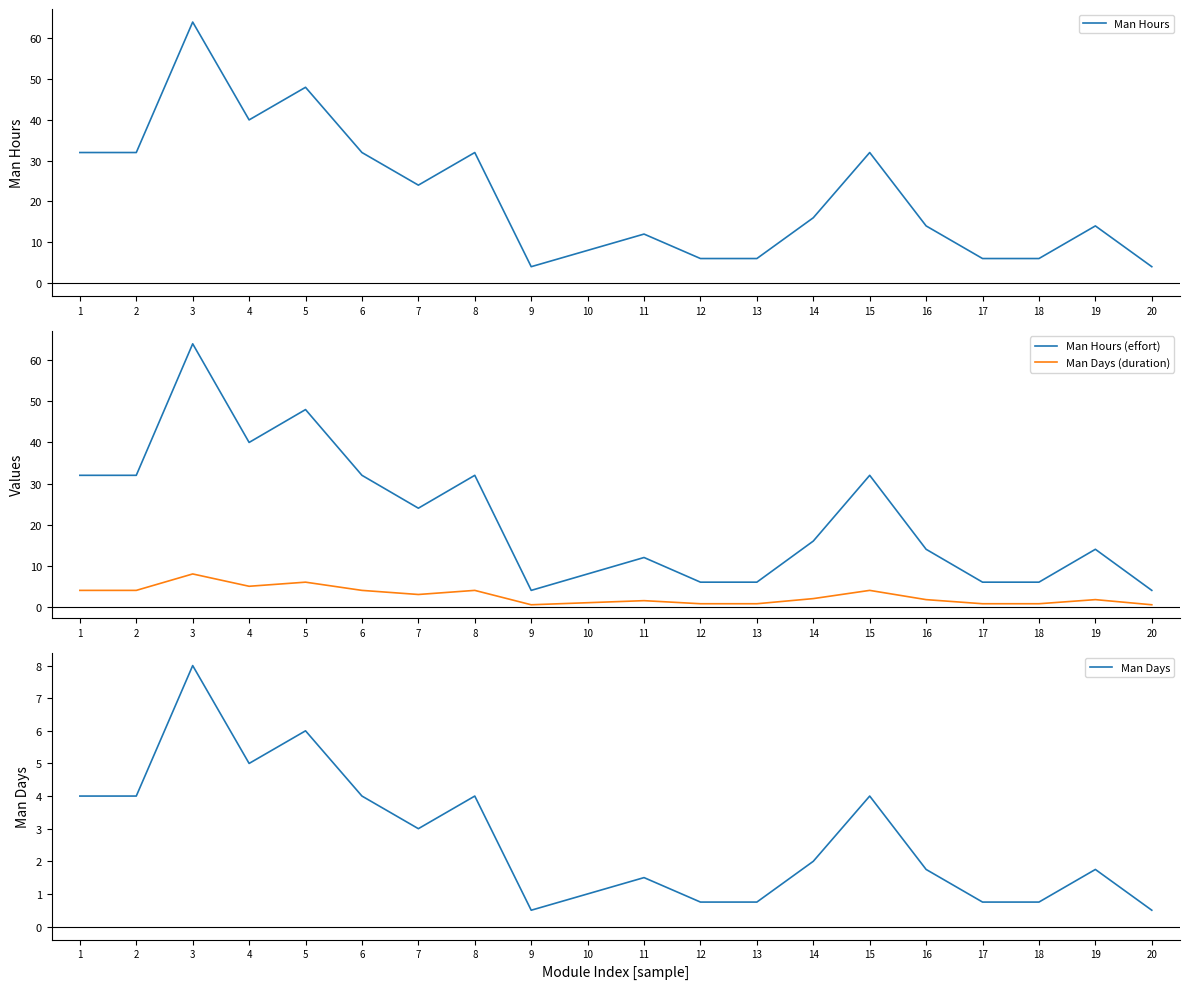

Read the Man Days (duration) value at 6.

4.0